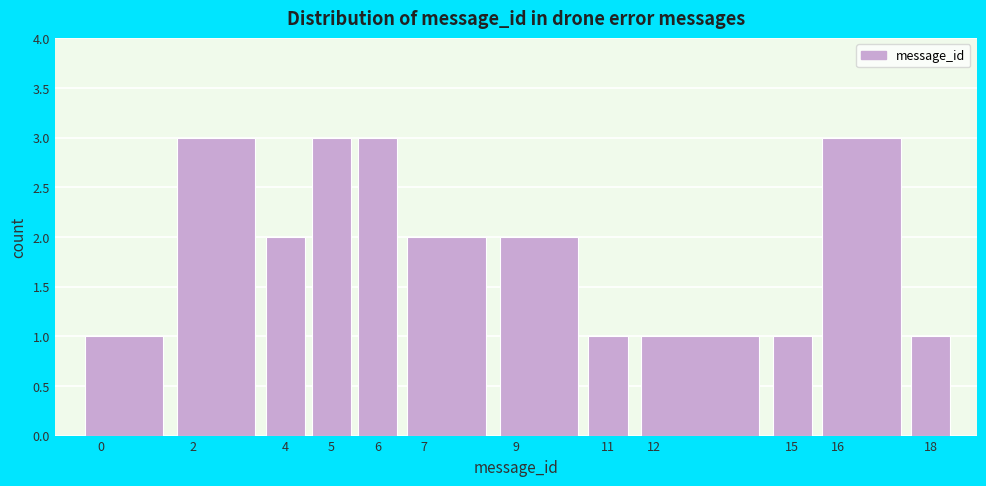

How tall is the bar that spans -0.5 to 1.5 on the x-axis? The values are not printed on the chart, so give them approximately, as read against the axis.

1